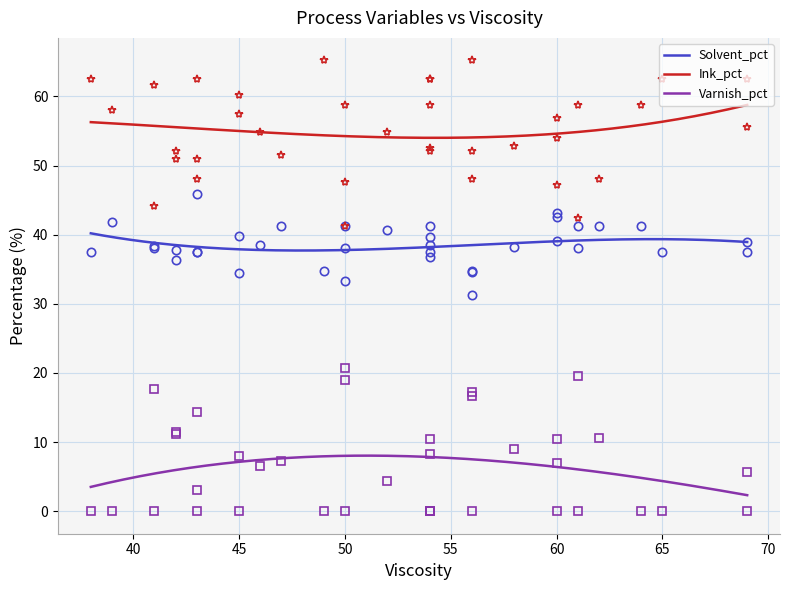

True or false: Solvent_pct and Varnish_pct cross at least once.

False